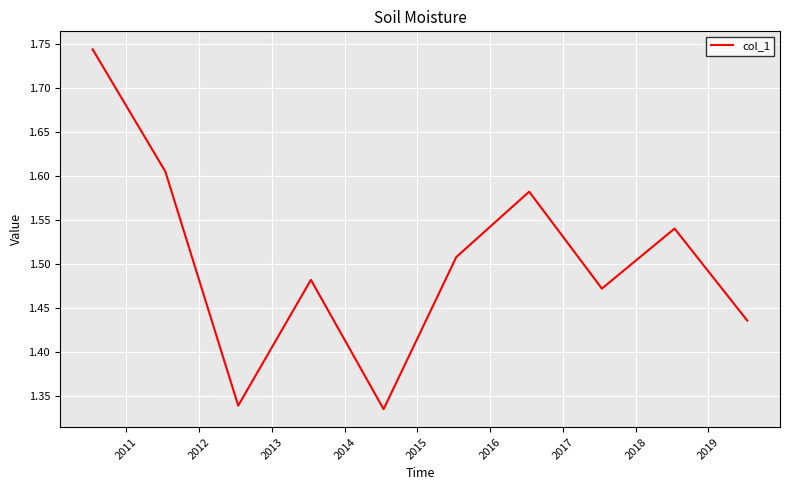

What is the difference between the maximum and minimum values?

0.4